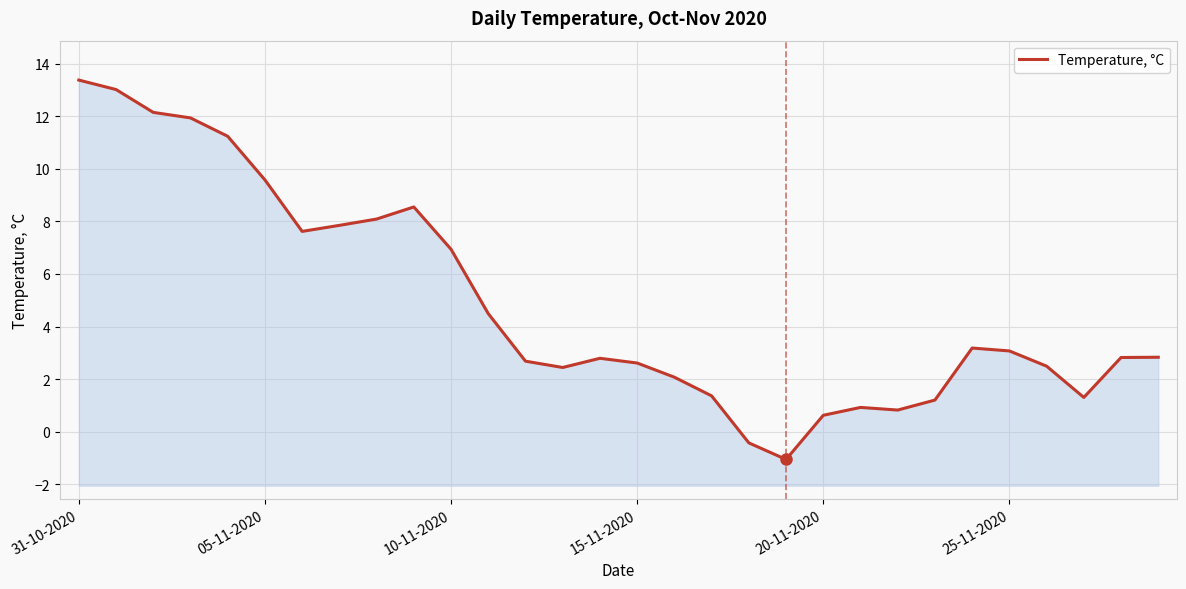

The chart shows a value of 0.7 at 16. True or false?

False